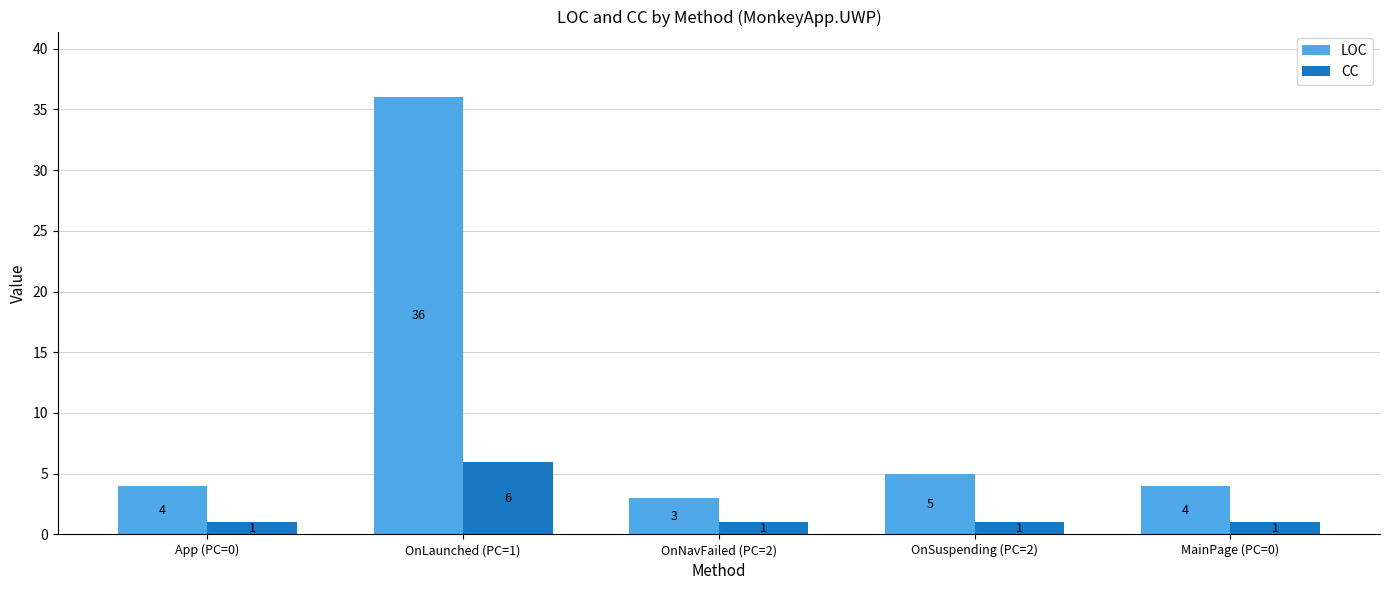

List the series in order of their overall mean, highest first.

LOC, CC